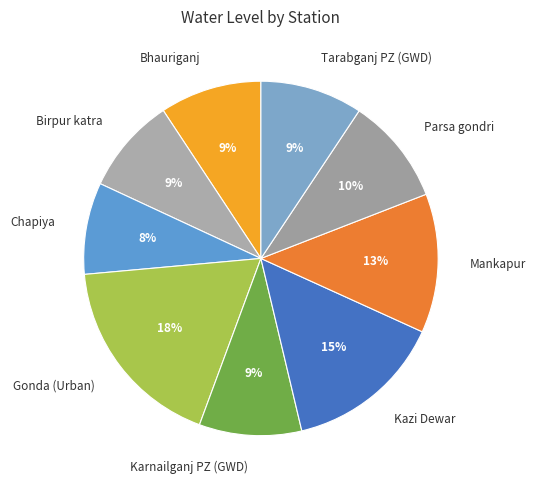

Is it true that Chapiya is 16% of the pie?

False